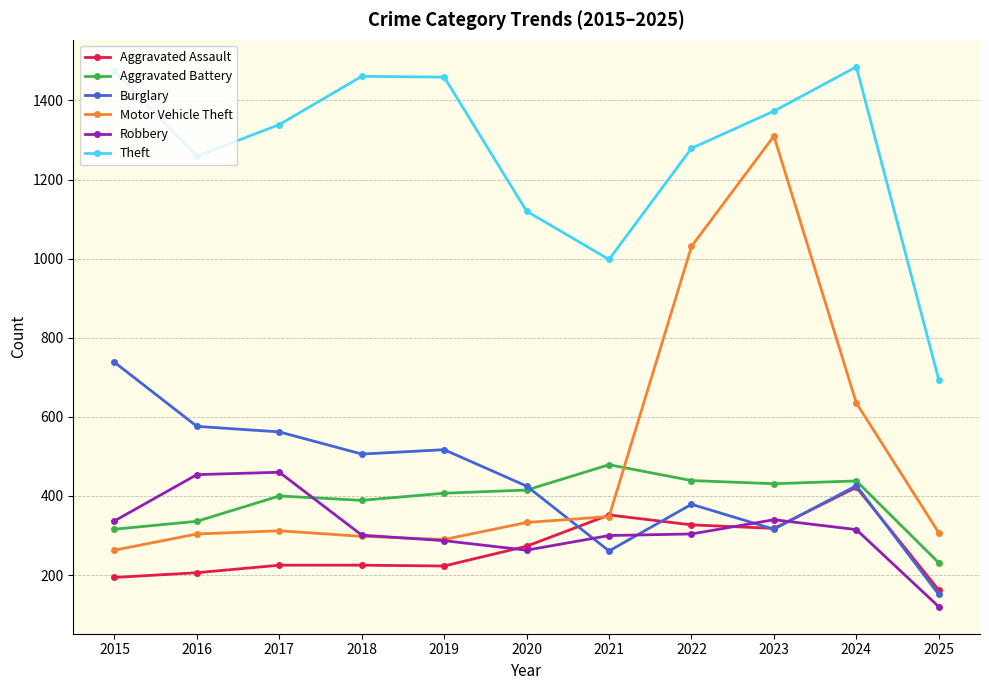

At how many categories does at least one series exceed 195?

11